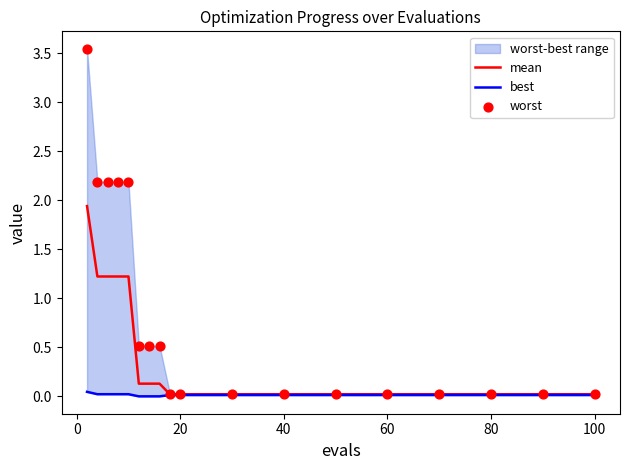

At how many categories does at least one series exceed 1?

5